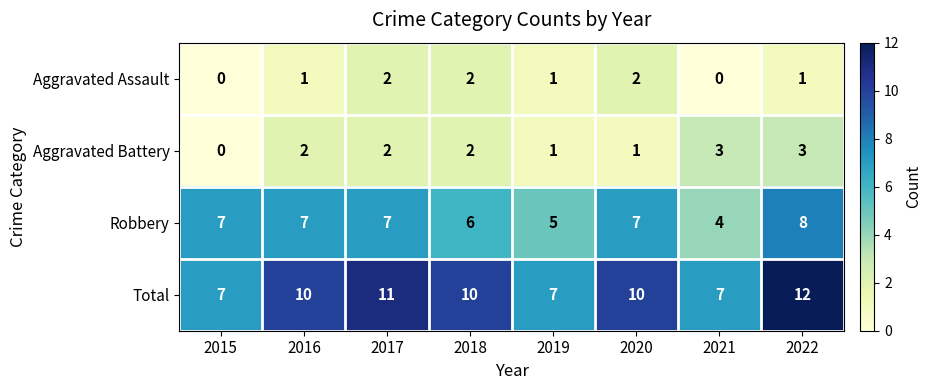

Rank the series by their maximum value, from lowest to highest.

Aggravated Assault, Aggravated Battery, Robbery, Total